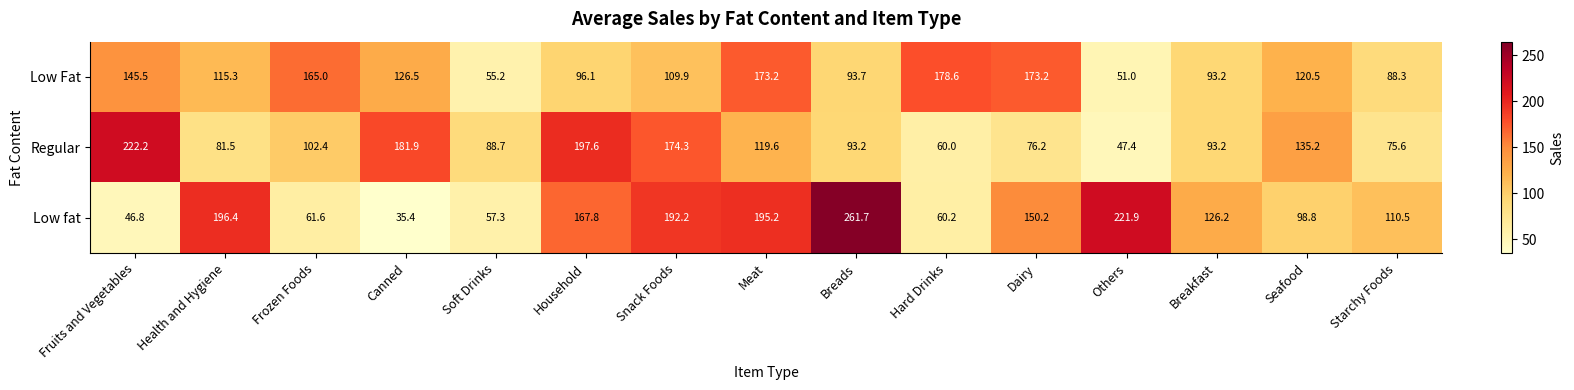

What is the highest value of the Regular series?

222.2